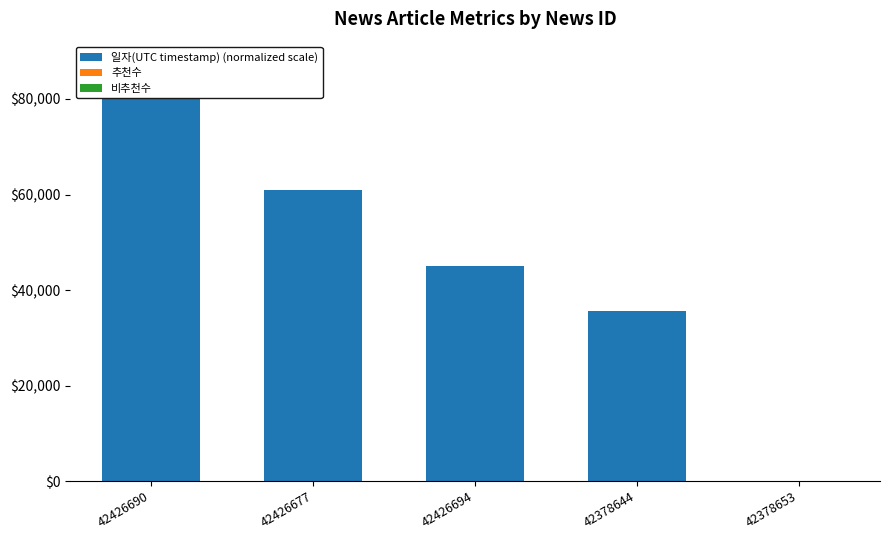

What is the sum of all values?

221564